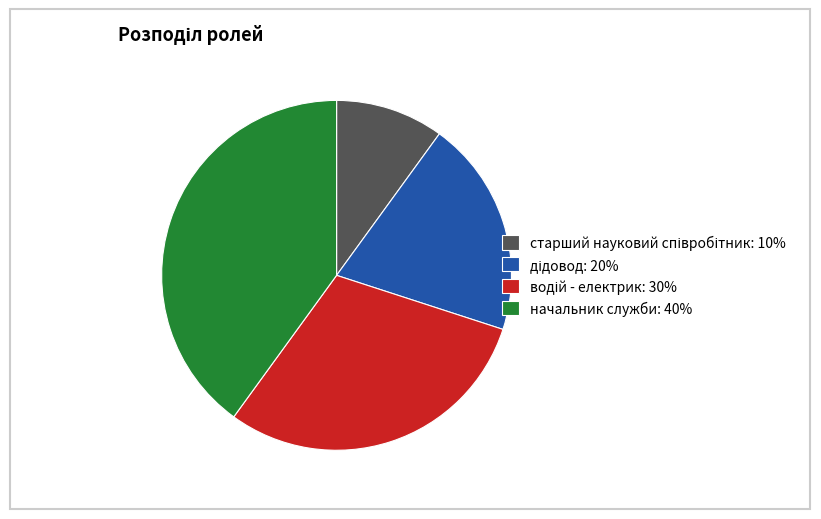

Does any single category account for the majority?

No